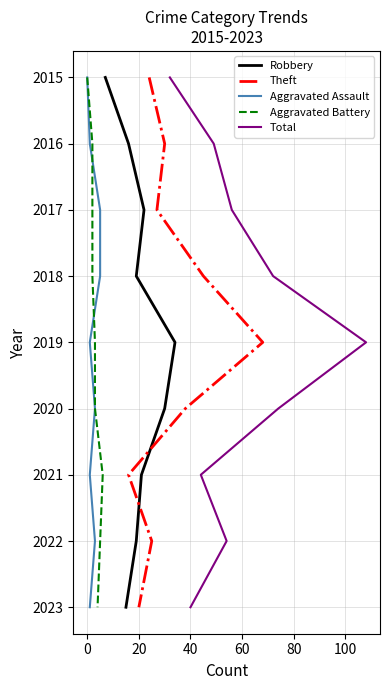

Does the chart display data point markers on the line(s)?

No